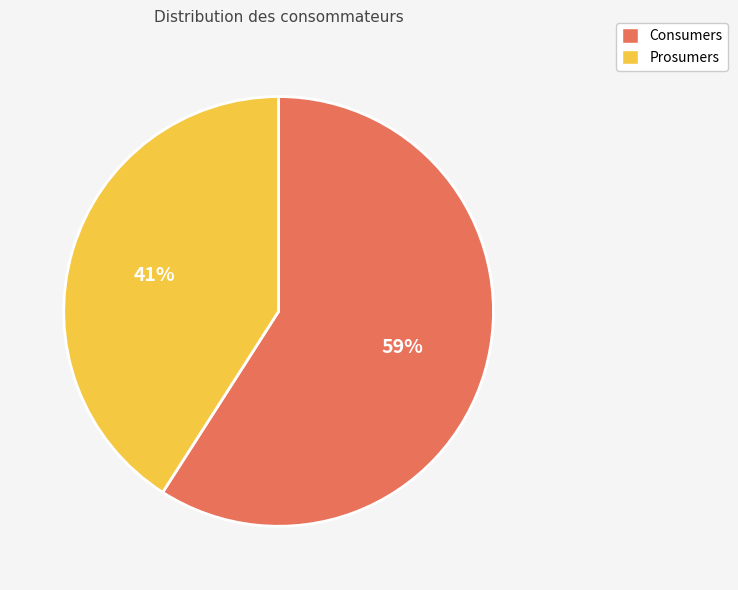

Which slice is the smallest?

Prosumers